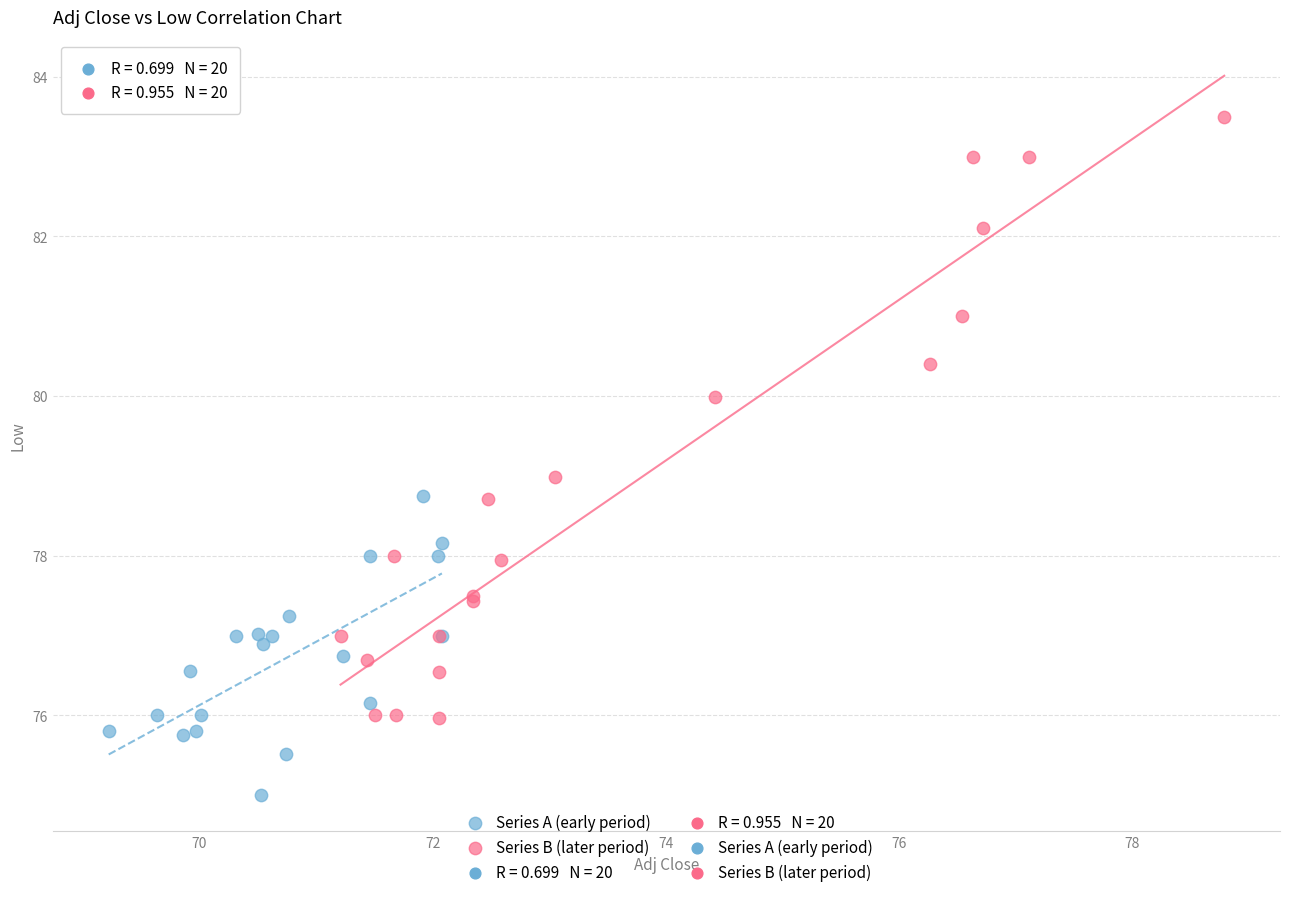

Which series reaches the maximum Y coordinate?

Series B (later period)